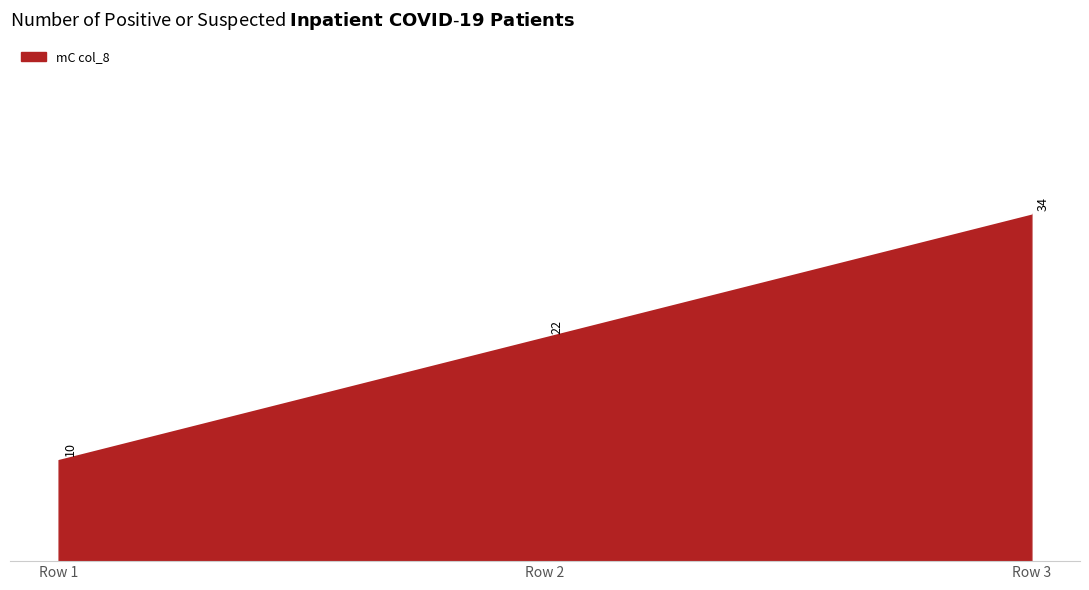

What value does the data have at Row 3, to the nearest 10?

30